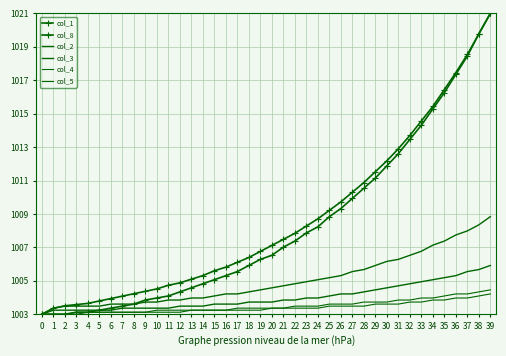

How many series are shown in this chart?

6